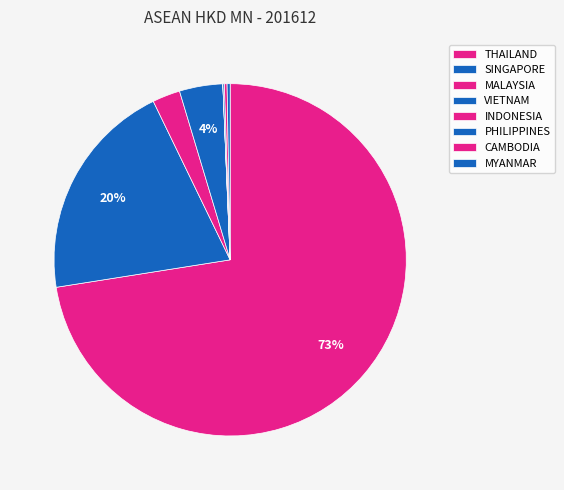

To the nearest percent, what is the combined percentage of PHILIPPINES and SINGAPORE?

20%